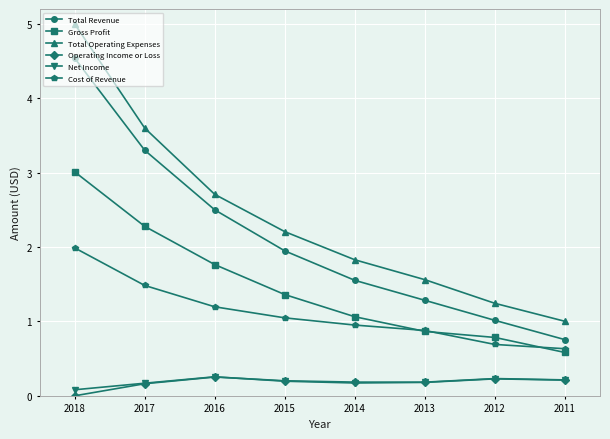

True or false: Total Operating Expenses and Operating Income or Loss intersect in this chart.

False